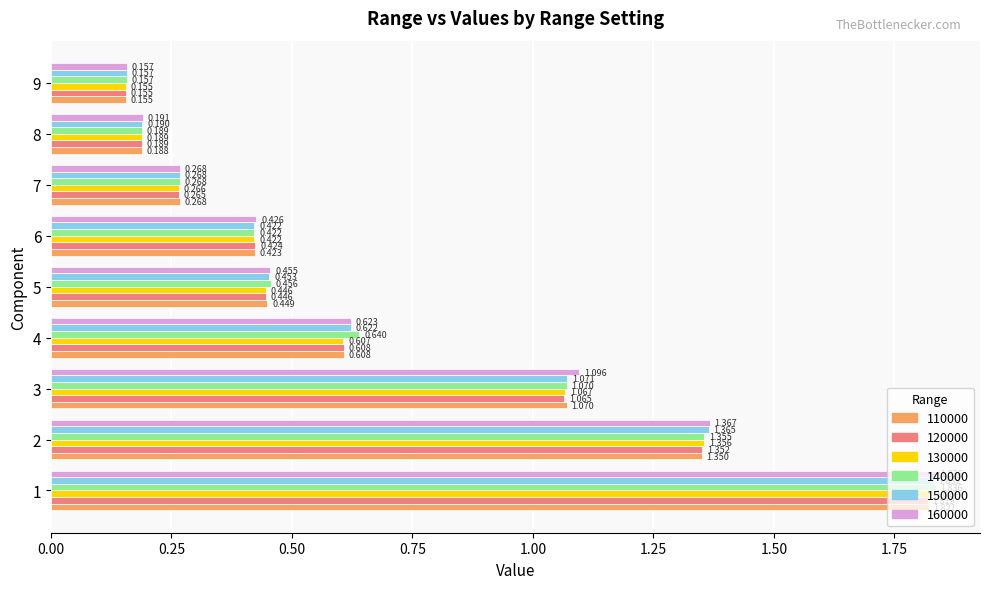

Between 2 and 4, which series saw the biggest shift?

130000